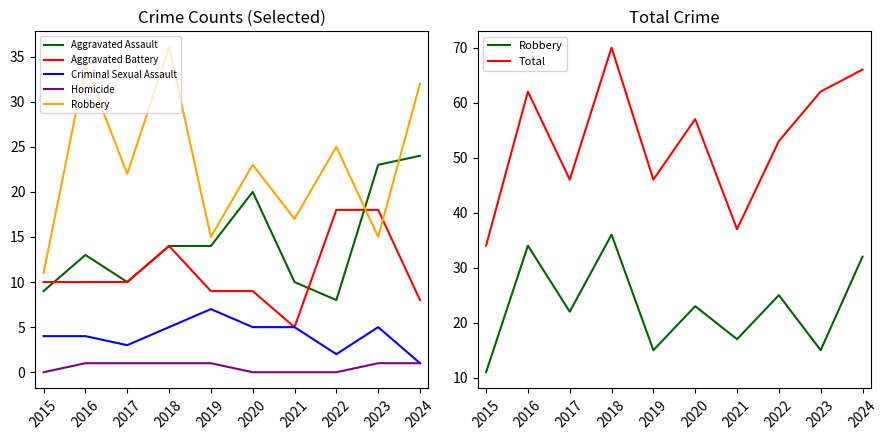

Which series has the largest total across all categories?

Total